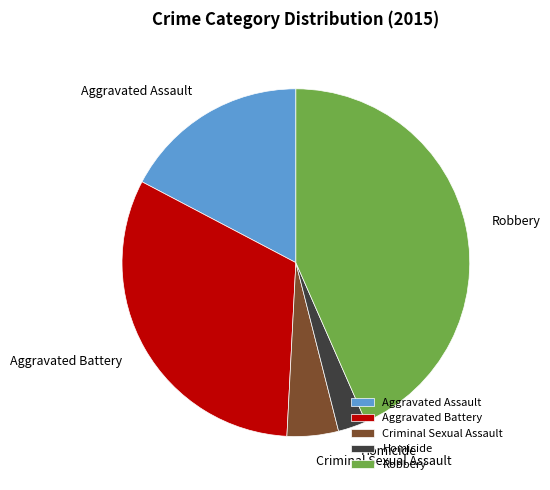

How many segments does this pie chart have?

5